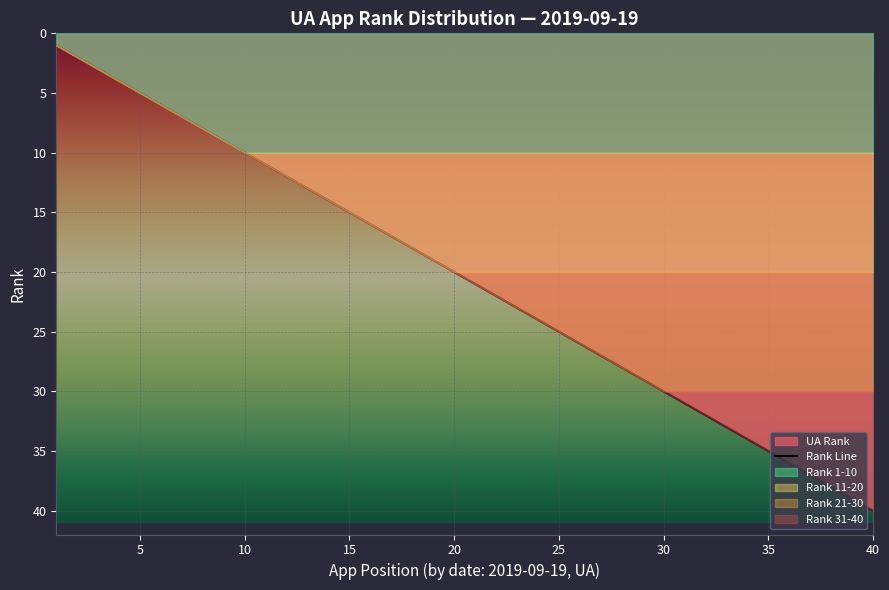

Which category has the highest value in the Rank Line series?

40